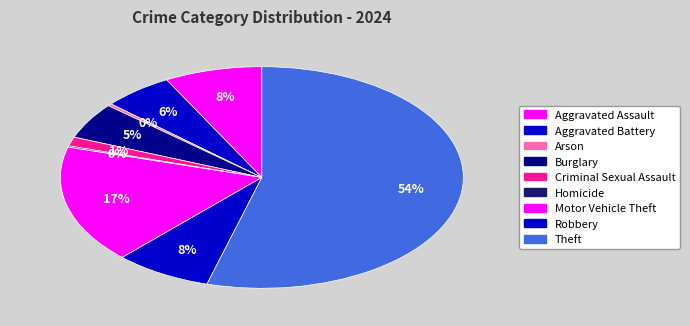

What is the ratio of the value at Burglary to the value at Aggravated Assault?

0.7